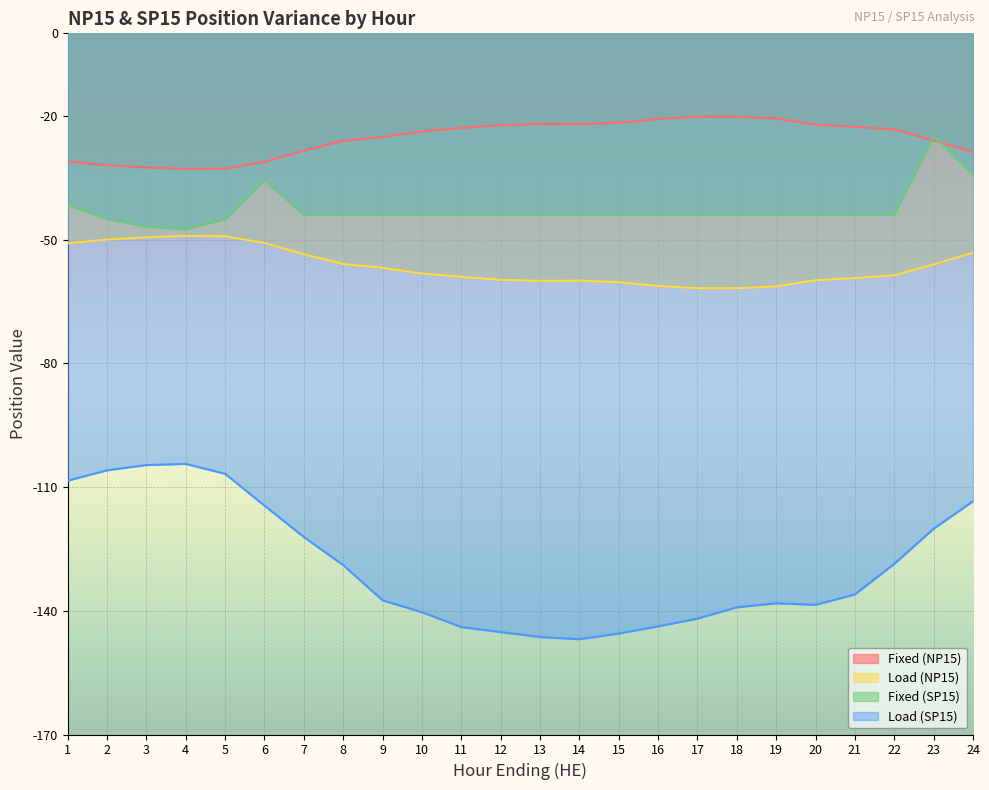

At which category does Fixed (SP15) reach its first local valley?

4